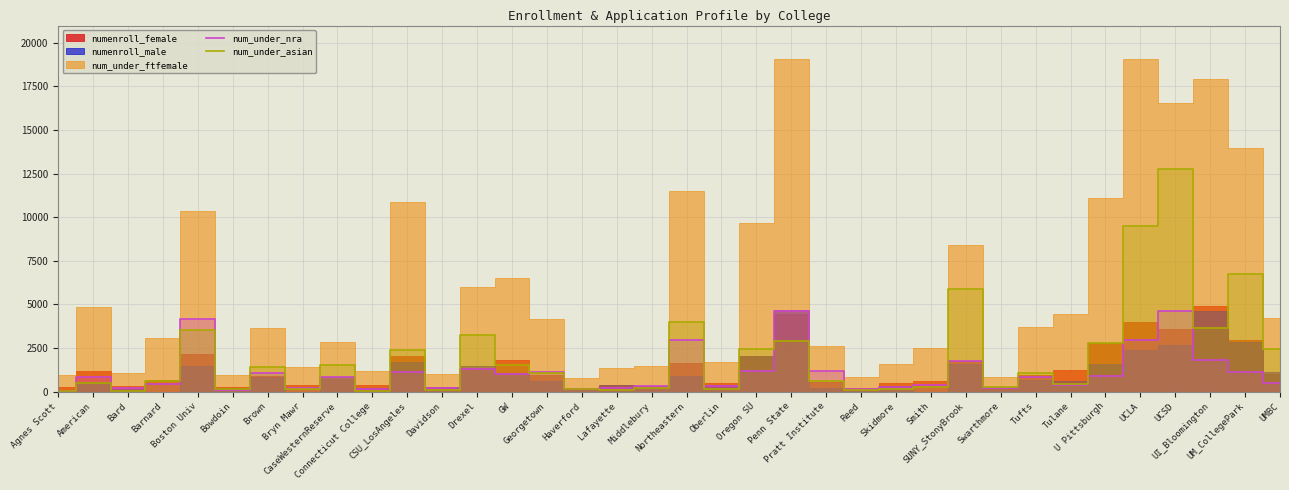

Does the chart display data point markers on the line(s)?

No